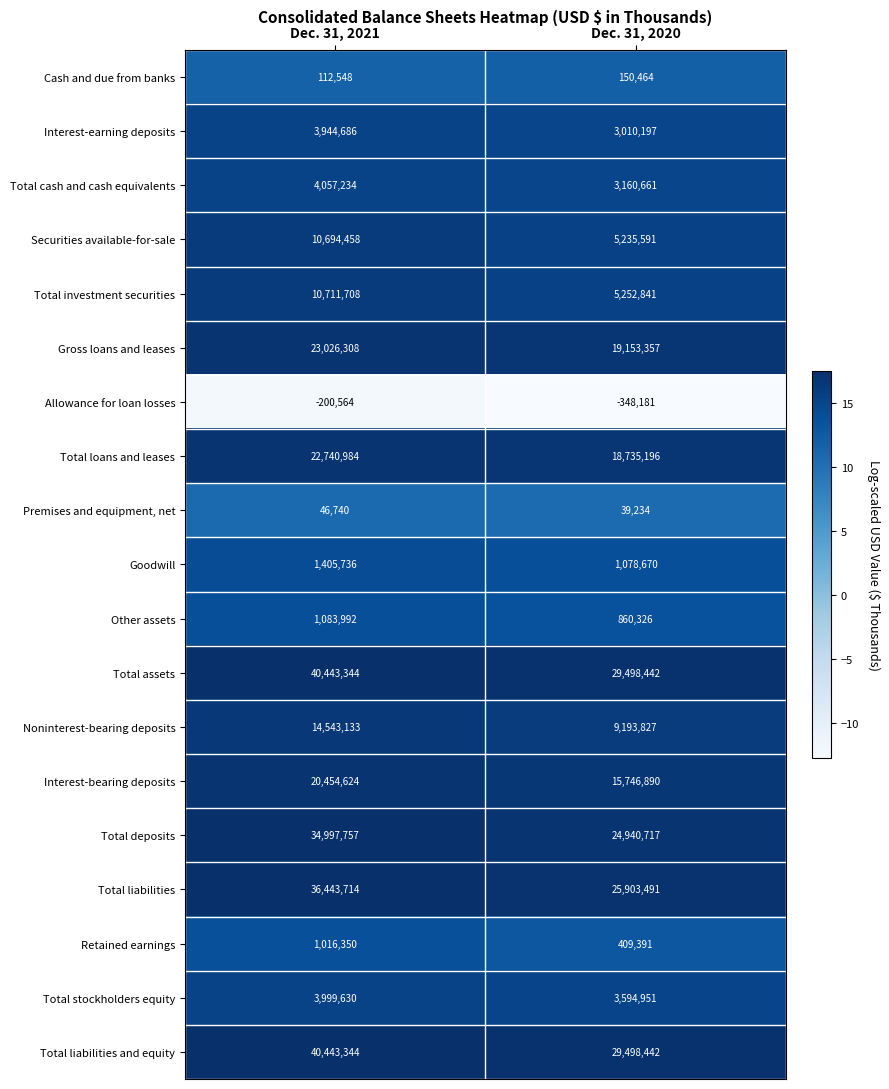

What is the sum of all Premises and equipment, net values?

85974